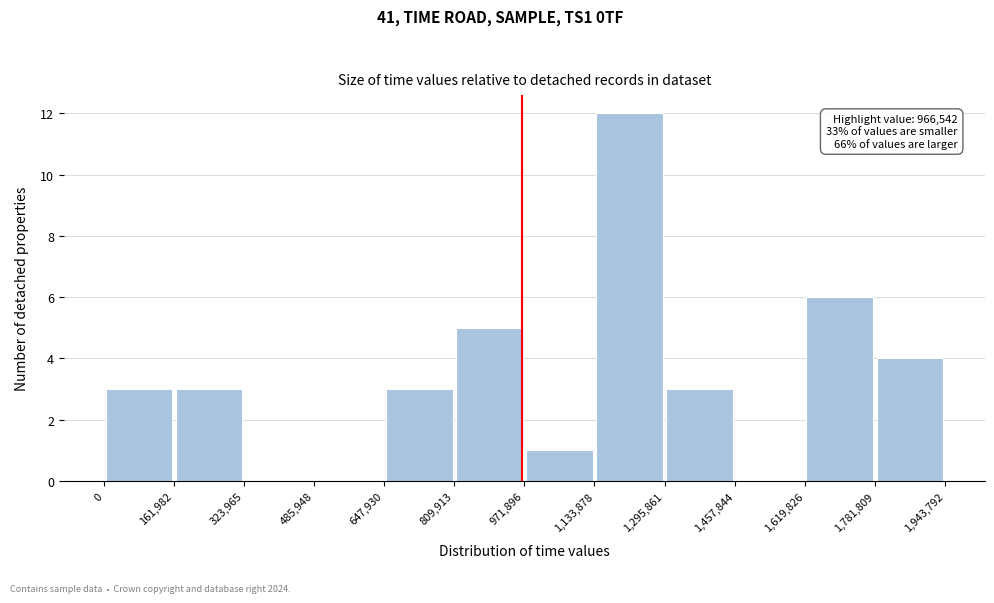

Over which range of the x-axis is the bar tallest?

1,133,878 to 1,295,861